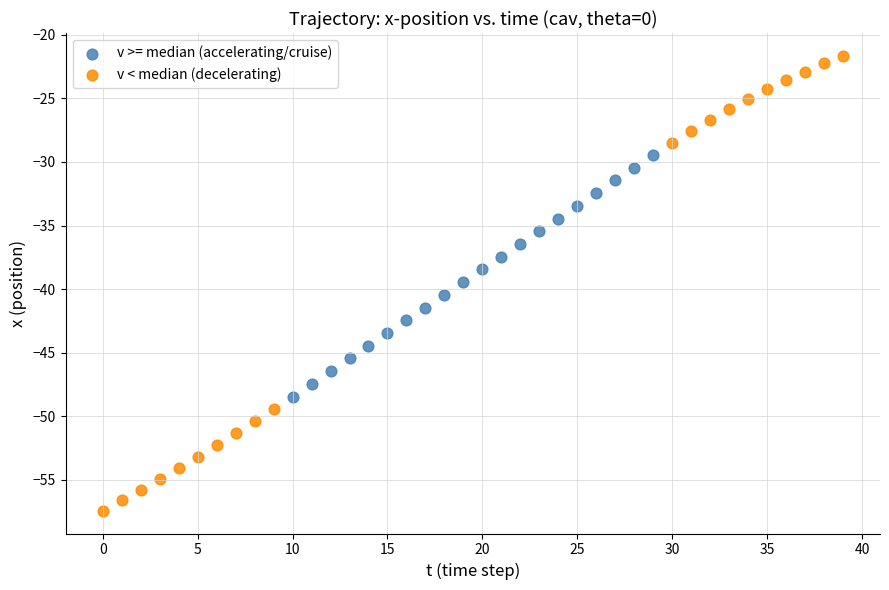

Which series contains the lowest Y value?

v < median (decelerating)